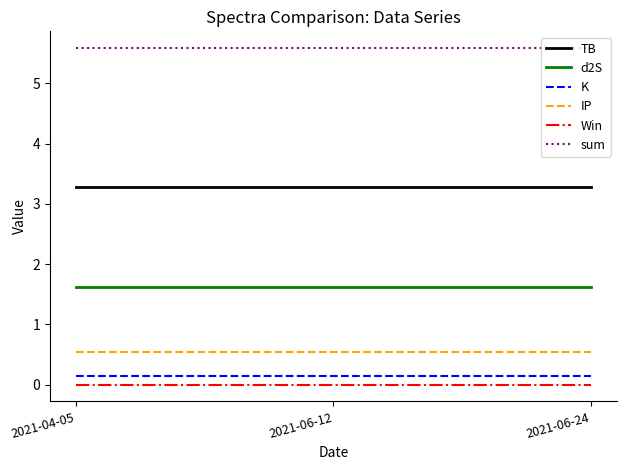

Is the value of sum at 2021-04-05 greater than the value of IP at 2021-06-24?

Yes